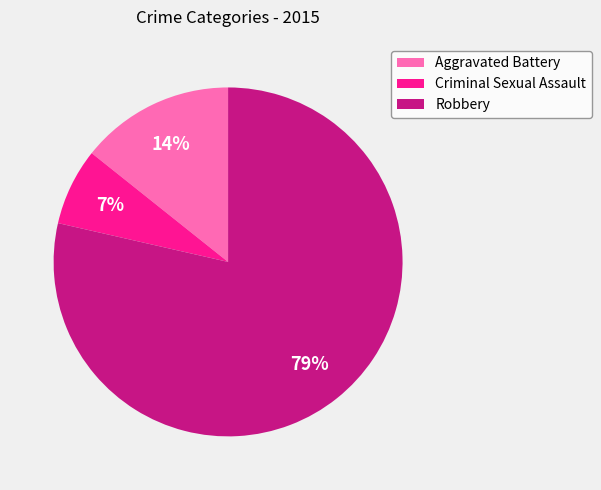

Rank the categories by value from highest to lowest.

Robbery, Aggravated Battery, Criminal Sexual Assault